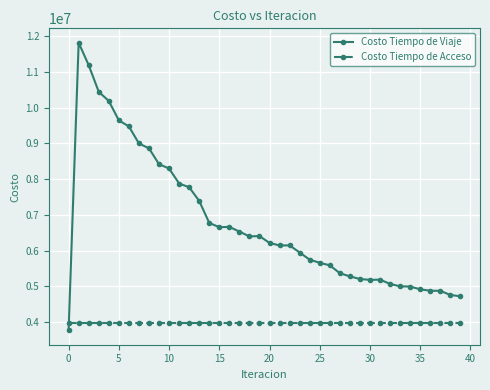

What is the value of the Costo Tiempo de Acceso point at the 34th from the left?

3984392.3